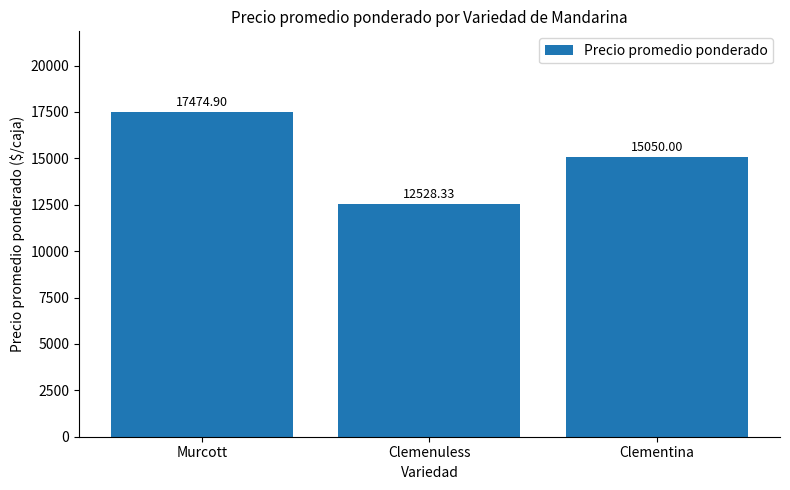

Reading left to right, what are all the values shown in this chart?

17474.9	12528.3	15050.0